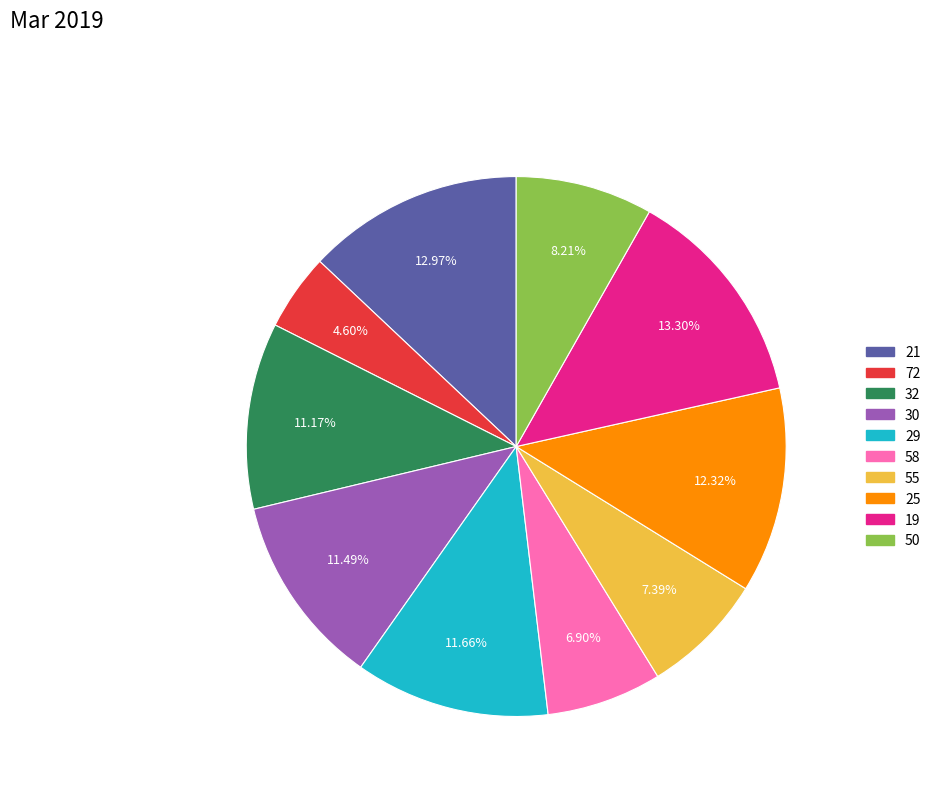

Between 58 and 50, which is larger?

50